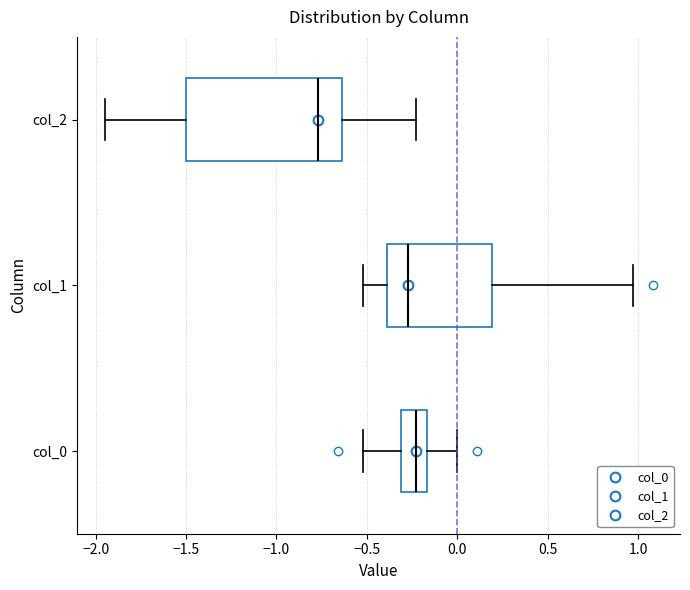

Where does the median line of the box for col_1 sit on the x-axis? The values are not printed on the chart, so give them approximately, as read against the axis.

-0.25